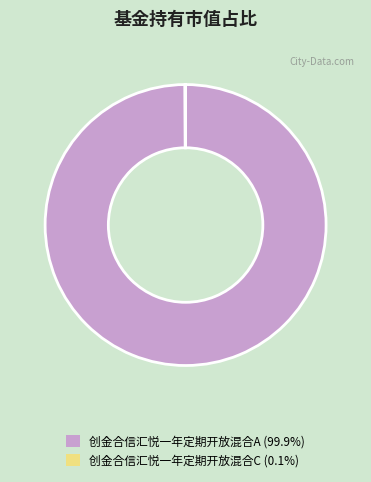

Is there any slice that represents more than half of the pie?

Yes